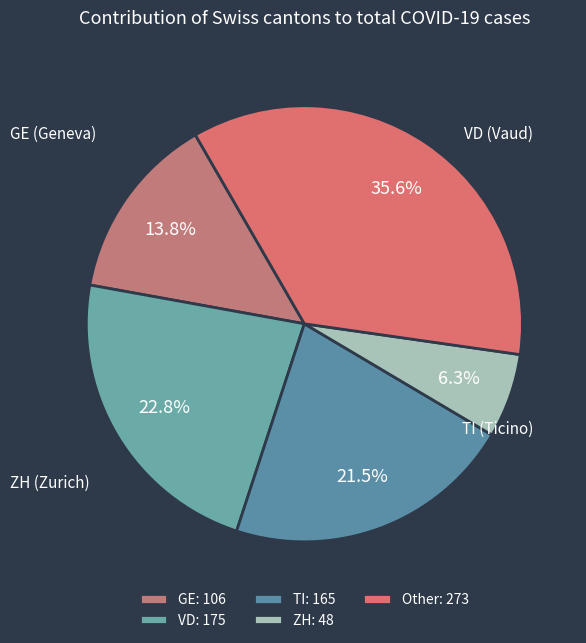

Rank the categories by value from highest to lowest.

Other: 273, VD: 175, TI: 165, GE: 106, ZH: 48